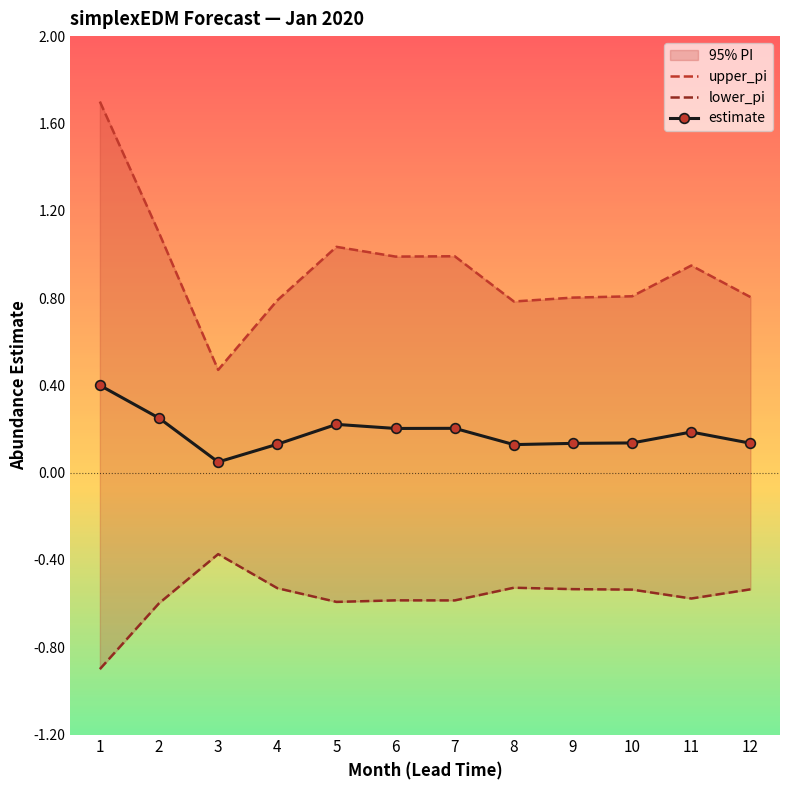

How many lines are shown in the chart?

3